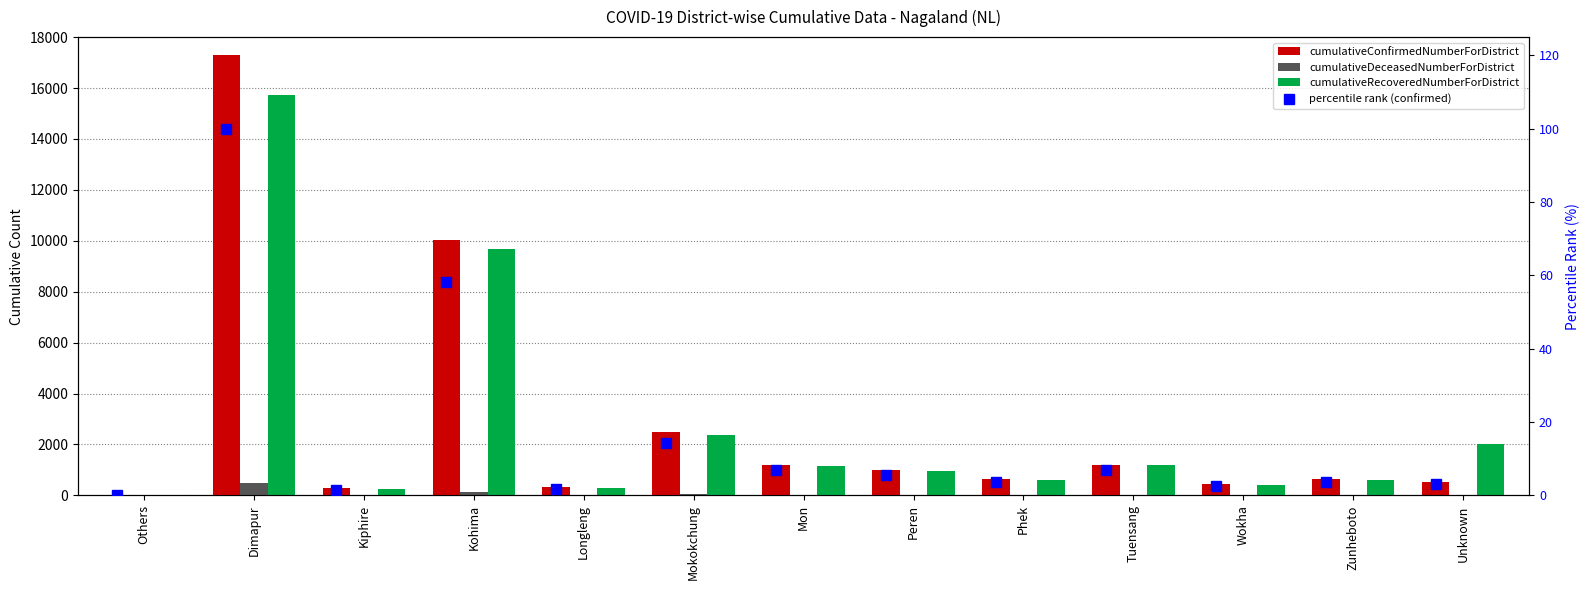

What is the difference between the maximum and minimum values in the cumulativeDeceasedNumberForDistrict series?

475.0